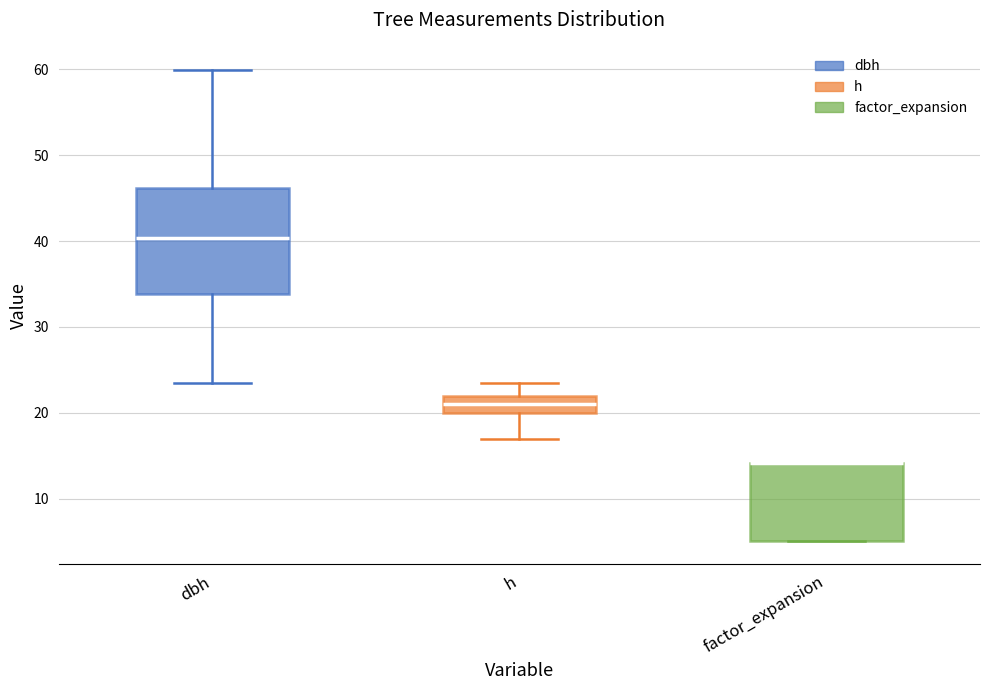

Where does the median line of the box for dbh sit on the y-axis? The values are not printed on the chart, so give them approximately, as read against the axis.

40